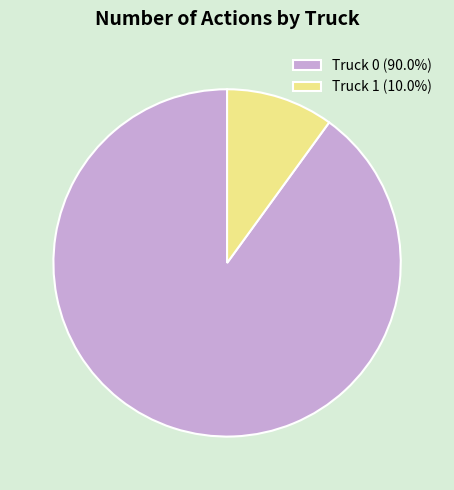

Do Truck 1 (10.0%) and Truck 0 (90.0%) together represent more than half of the pie?

Yes